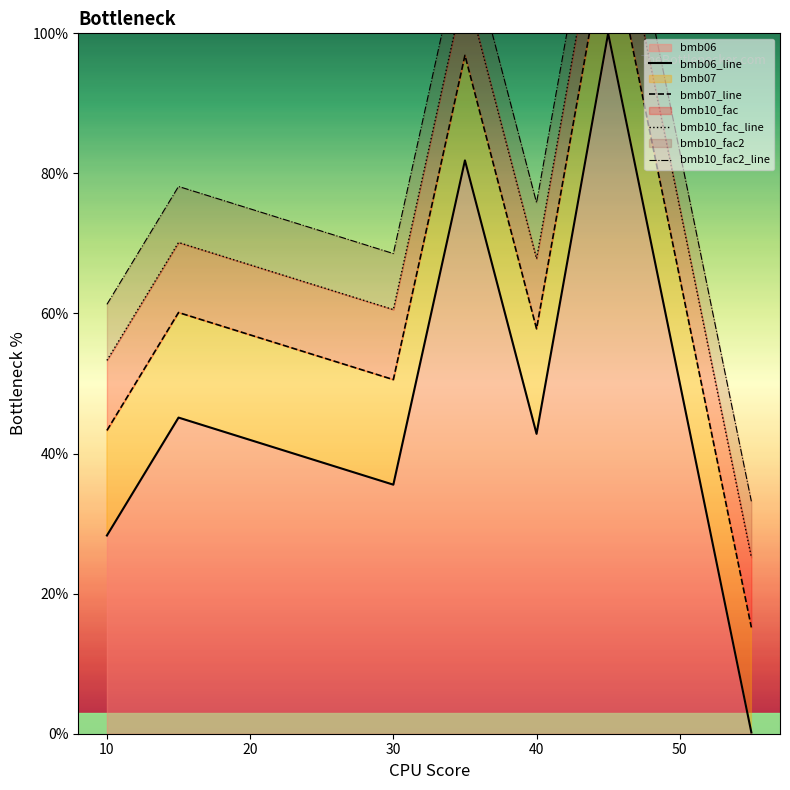

True or false: bmb07_line and bmb10_fac2_line intersect in this chart.

False